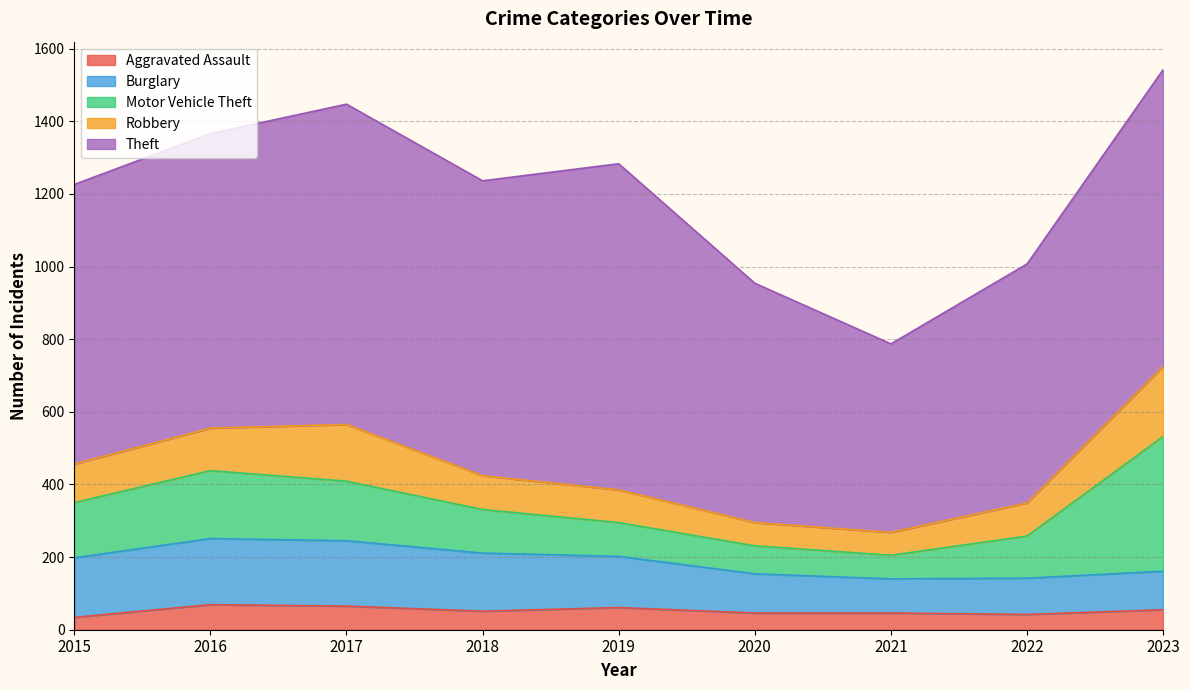

At which category does Burglary reach its first local valley?

2021